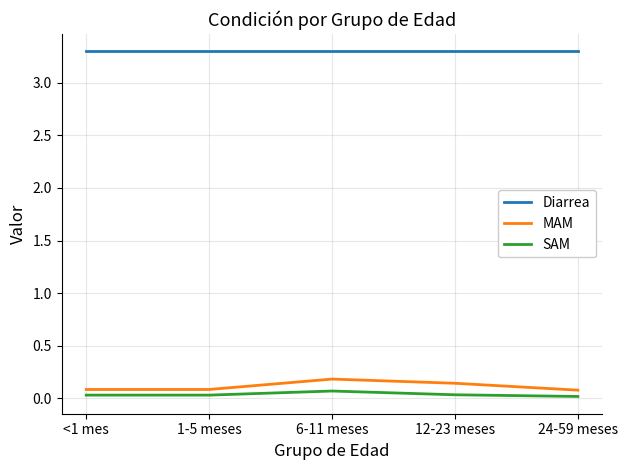

At how many categories does at least one series exceed 1?

5